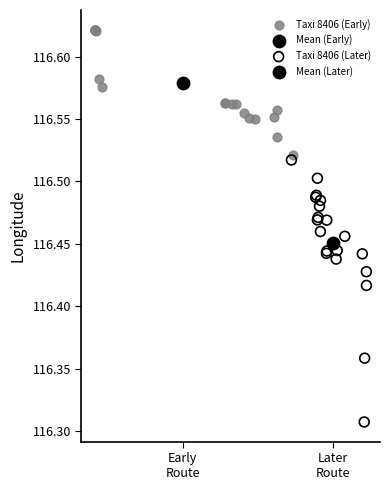

What are all the series names shown in the legend?

Taxi 8406 (Early), Mean (Early), Taxi 8406 (Later), Mean (Later)